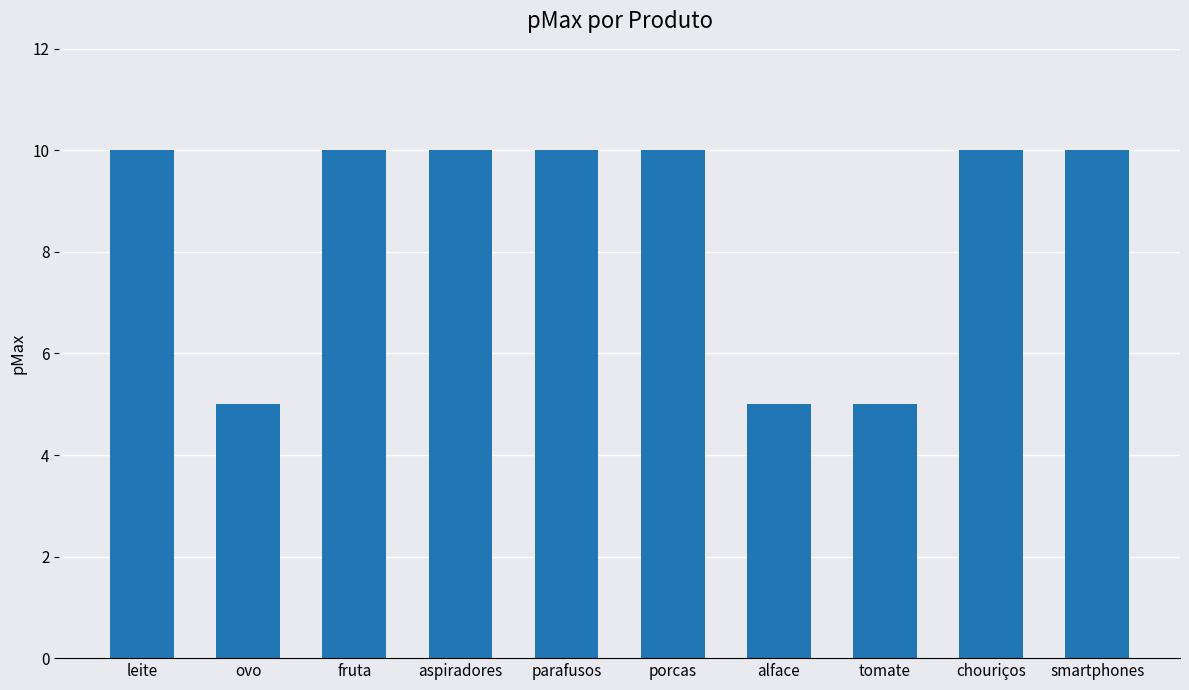

What is the smallest value displayed?

5